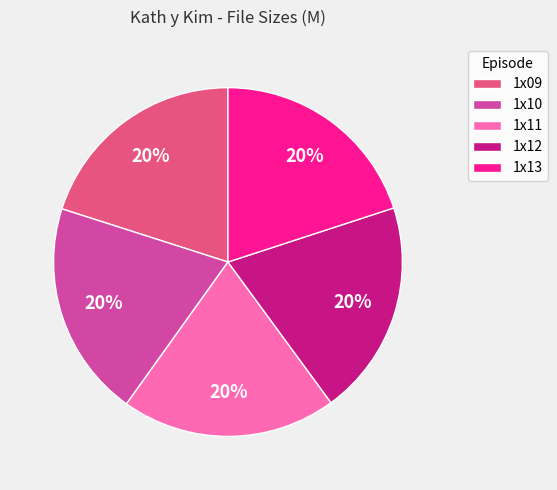

Count the number of slices in the pie.

5